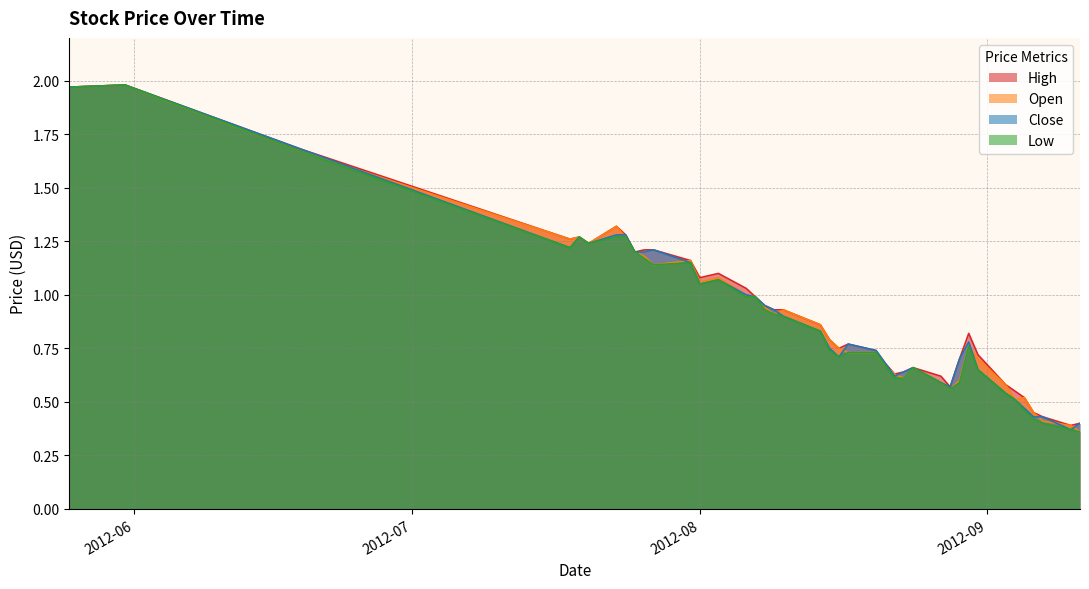

At which category does the chart reach its peak across all series?

2012-05-31